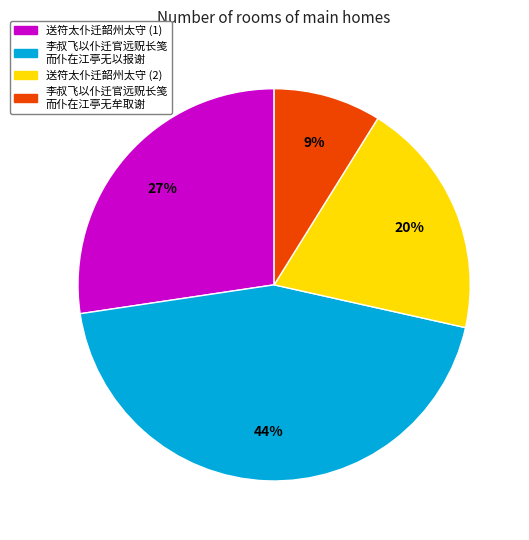

What percentage is the 送符太仆迁韶州太守 (1) slice, to the nearest percent?

27%